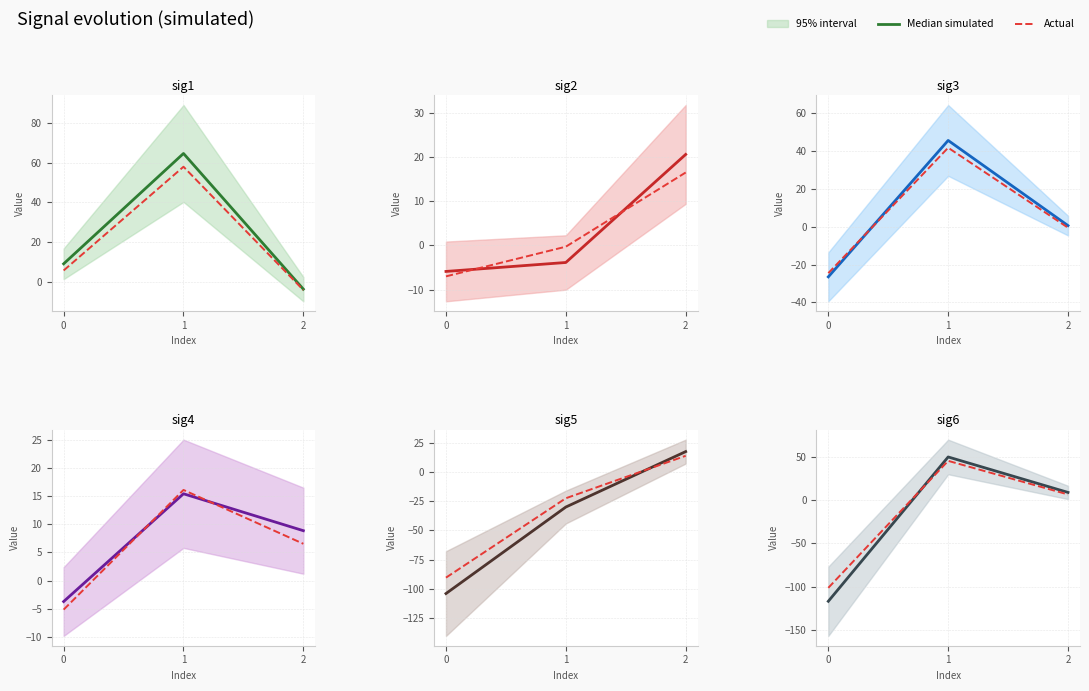

How many negative values does the Actual series have?

1